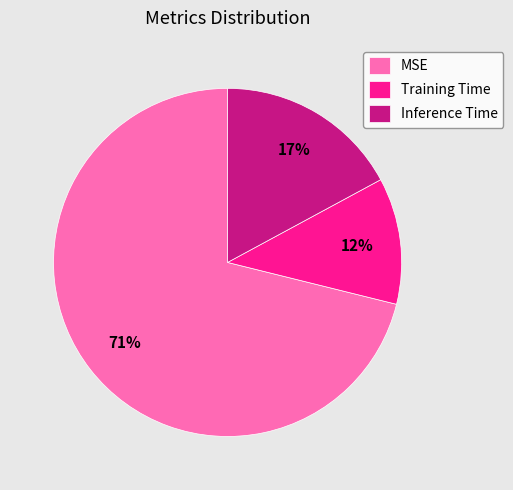

To the nearest percent, what portion does MSE represent?

71%